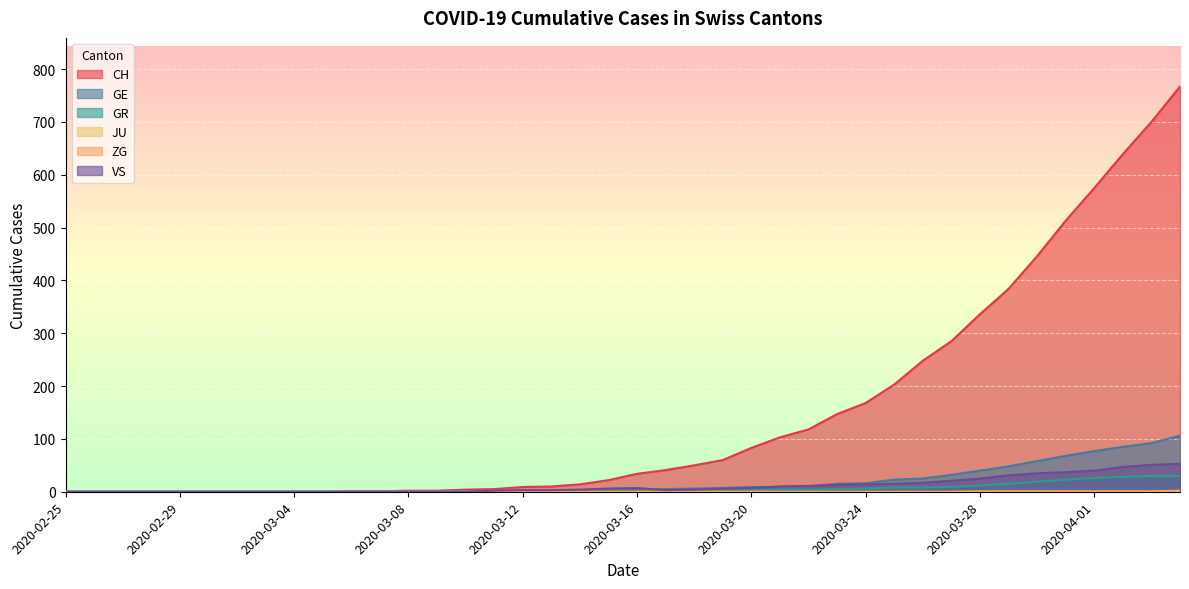

True or false: ZG has a value of 0 at 2020-03-26.

True